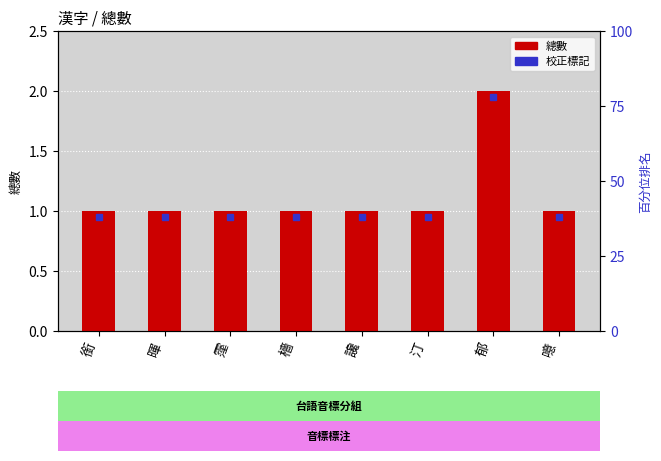

Rank the categories by value from lowest to highest.

銜, 暉, 霪, 檣, 讒, 汀, 噫, 郁